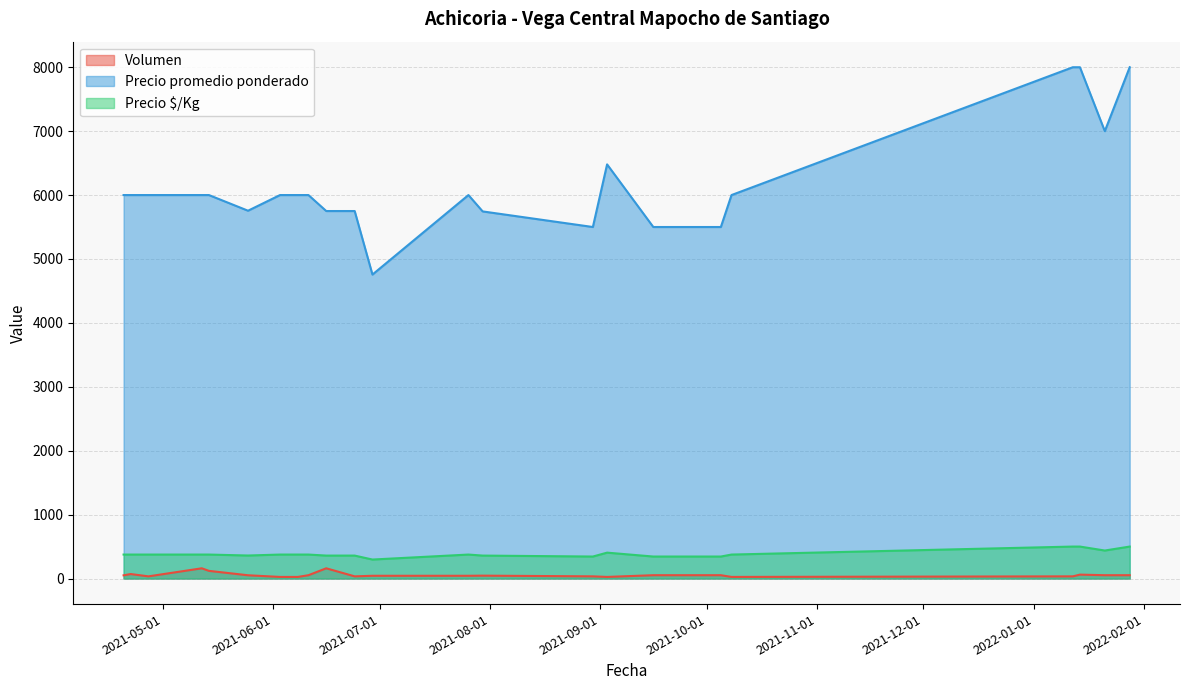

At how many categories does at least one series exceed 5640?

19